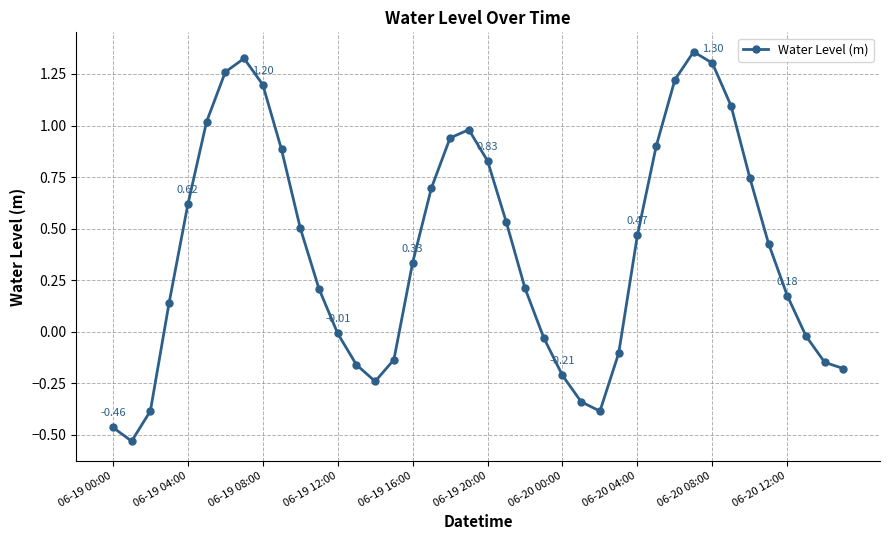

What is the difference between the maximum and minimum values?

1.9